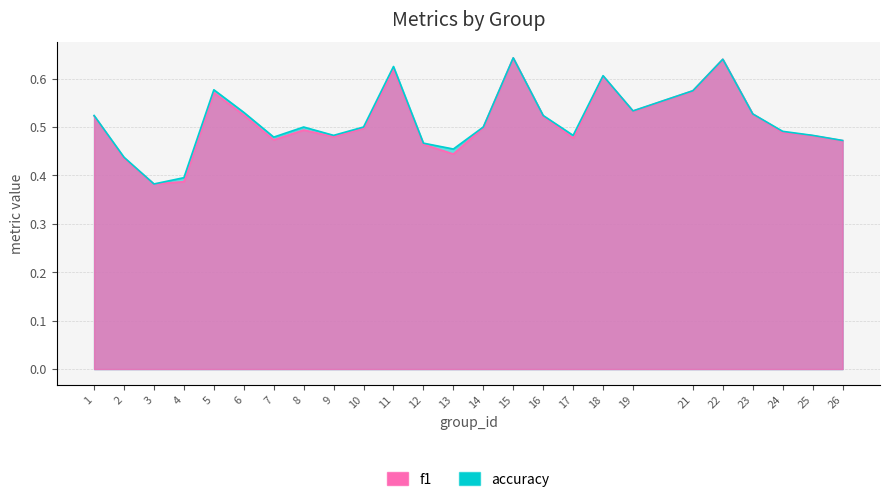

Between 10 and 15, which is larger?

15